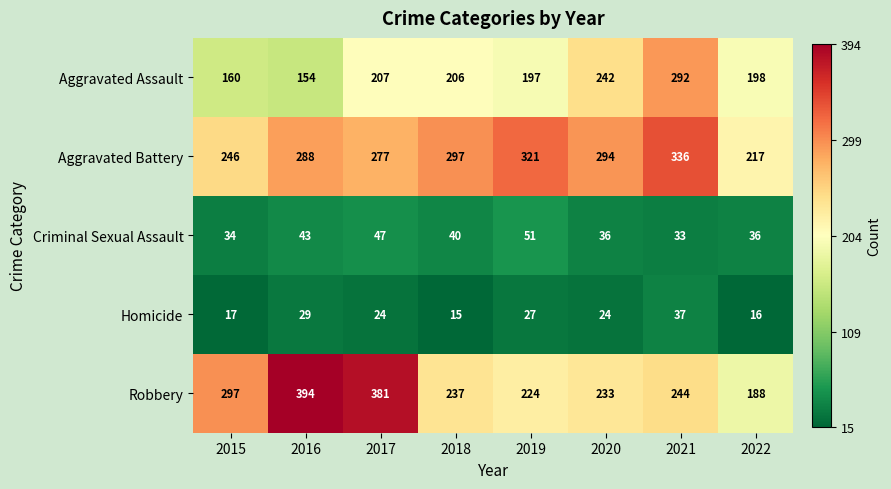

How many Criminal Sexual Assault values are between 36 and 47?

5